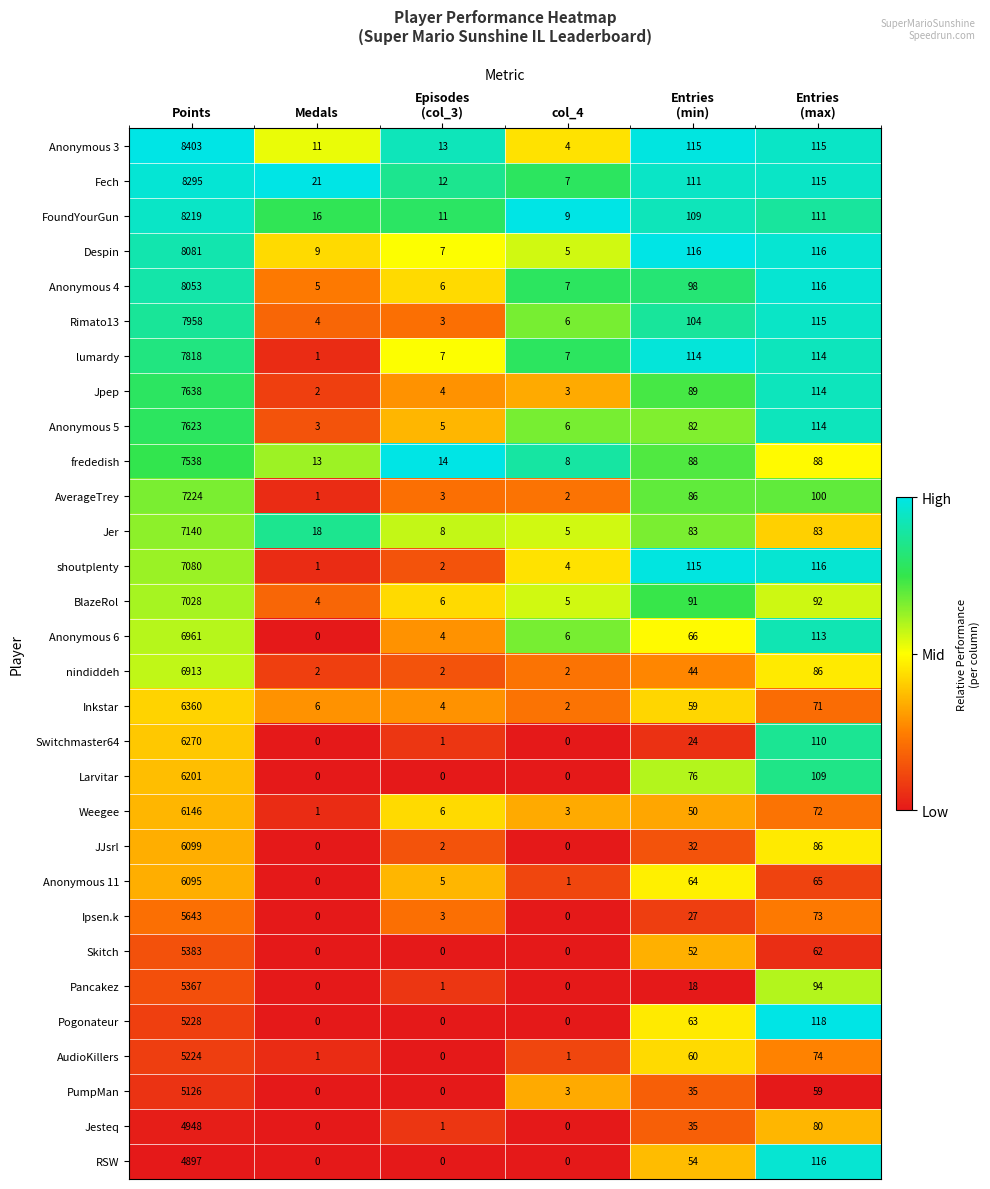

Which series has the widest spread of values?

Anonymous 3